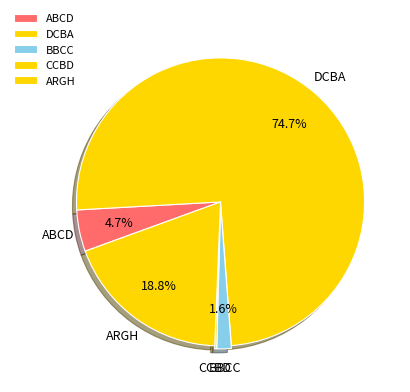

Does any single category account for the majority?

Yes